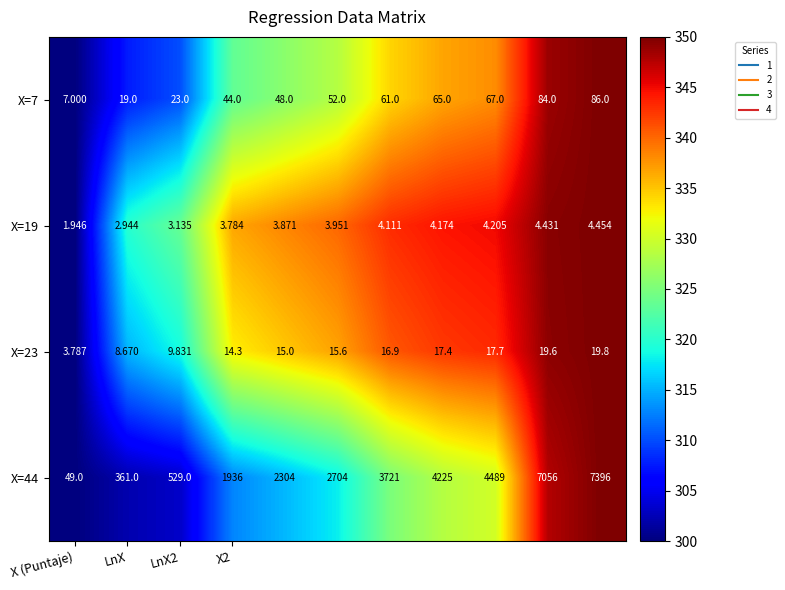

At which category is the sum across all series the highest?

10